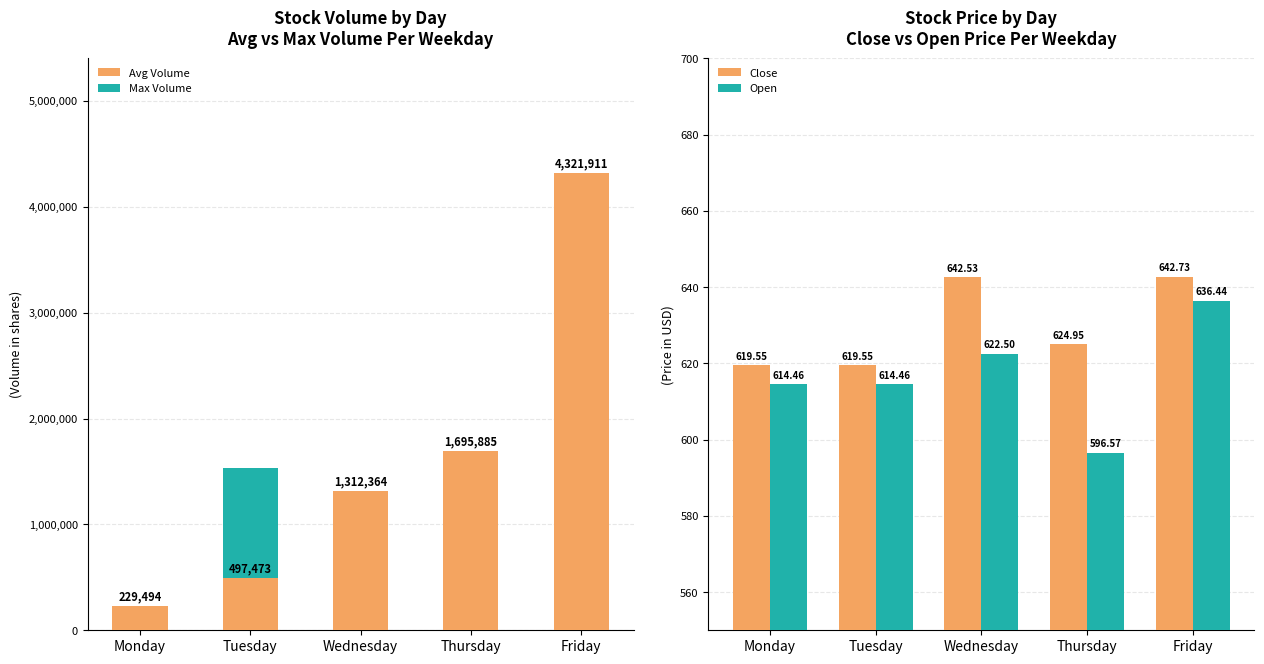

What is the value of the Close bar at the 1st from the left?

619.5